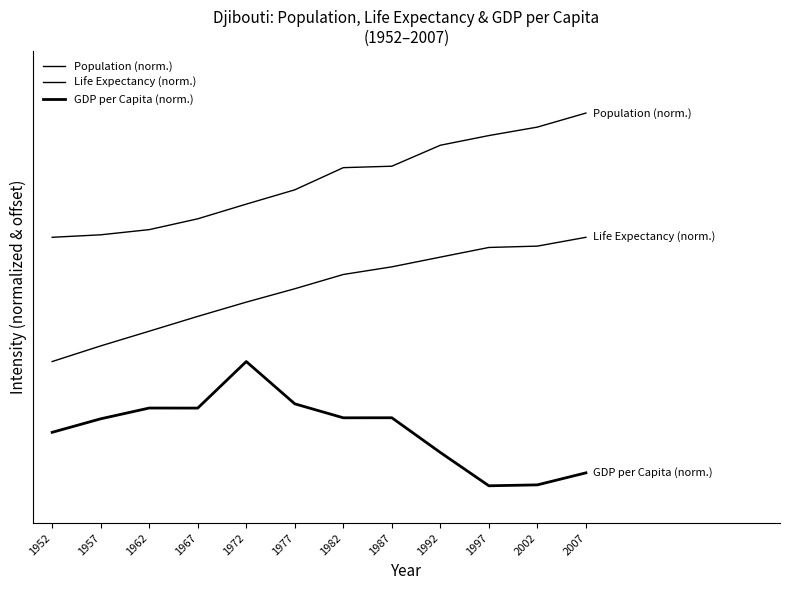

Does the chart display data point markers on the line(s)?

No